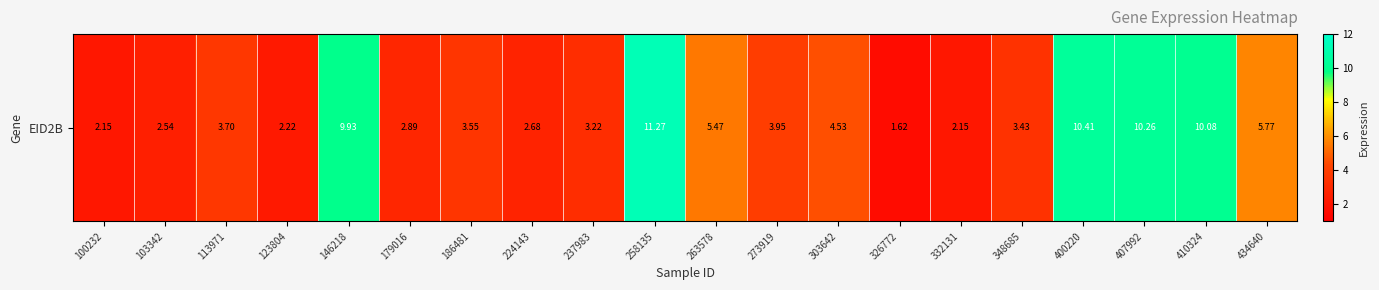

What is the sum of all values?

101.8